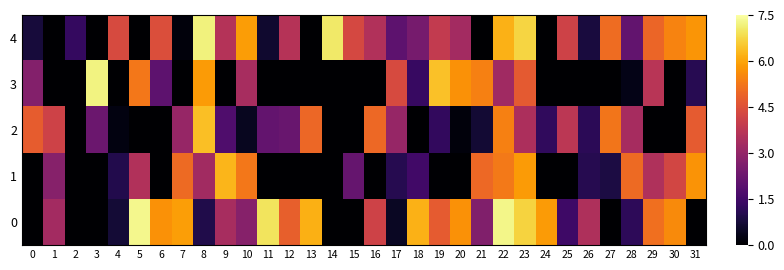

Rank the series at 2 from highest to lowest value.

row_4, row_0, row_1, row_2, row_3